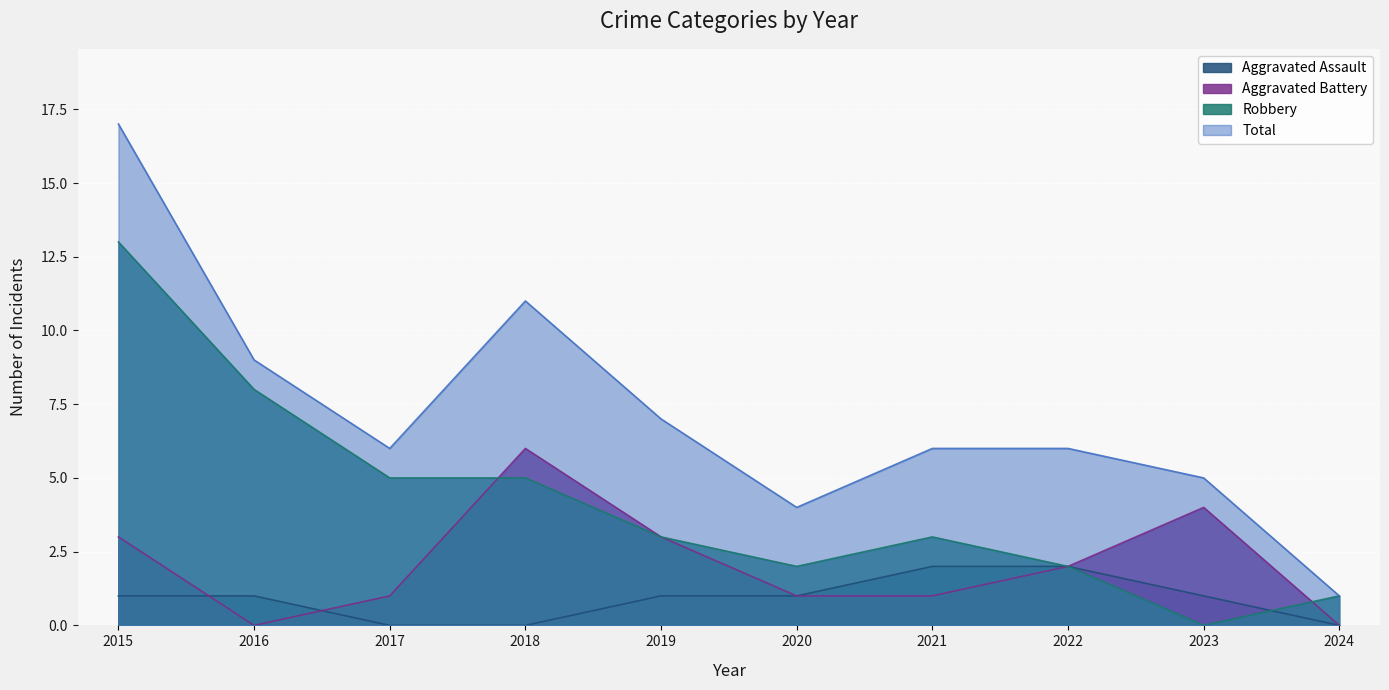

What is the spread (max minus min) of values at 2020?

3